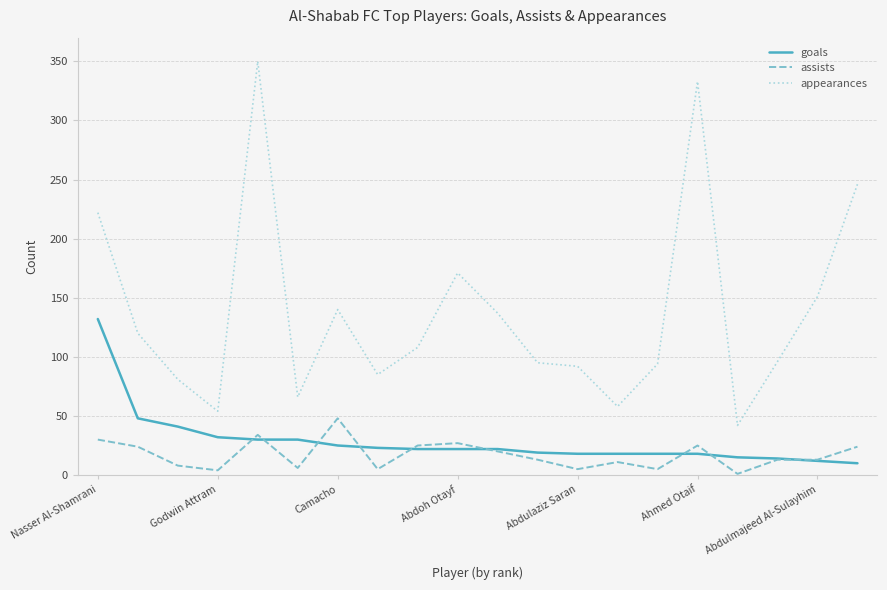

Which series has the widest spread of values?

appearances